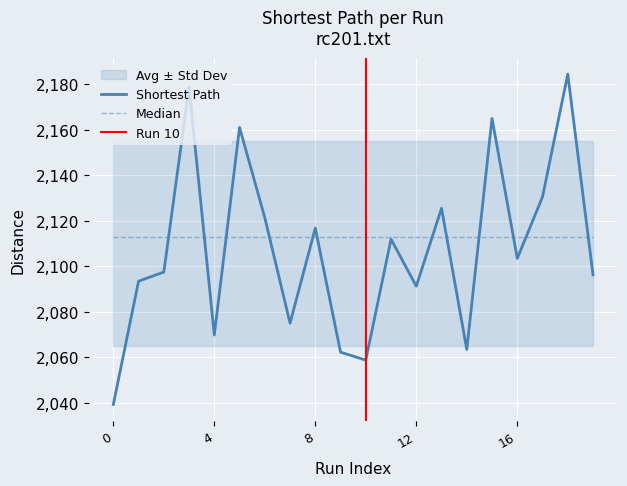

What is the value of the Median point at the 12th from the left?

2112.9